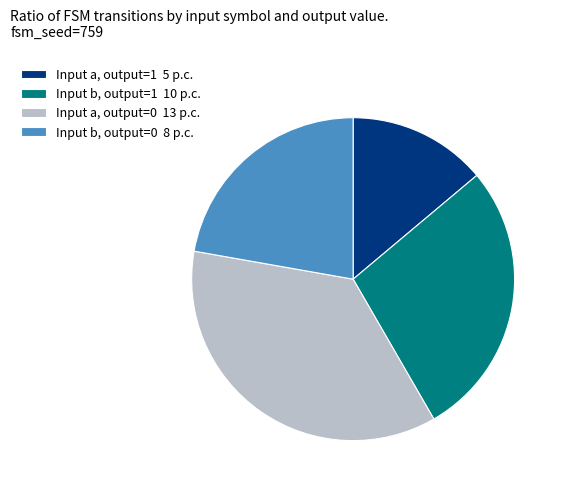

The Input b, output=1 10 p.c. slice represents 38% of the pie. True or false?

False